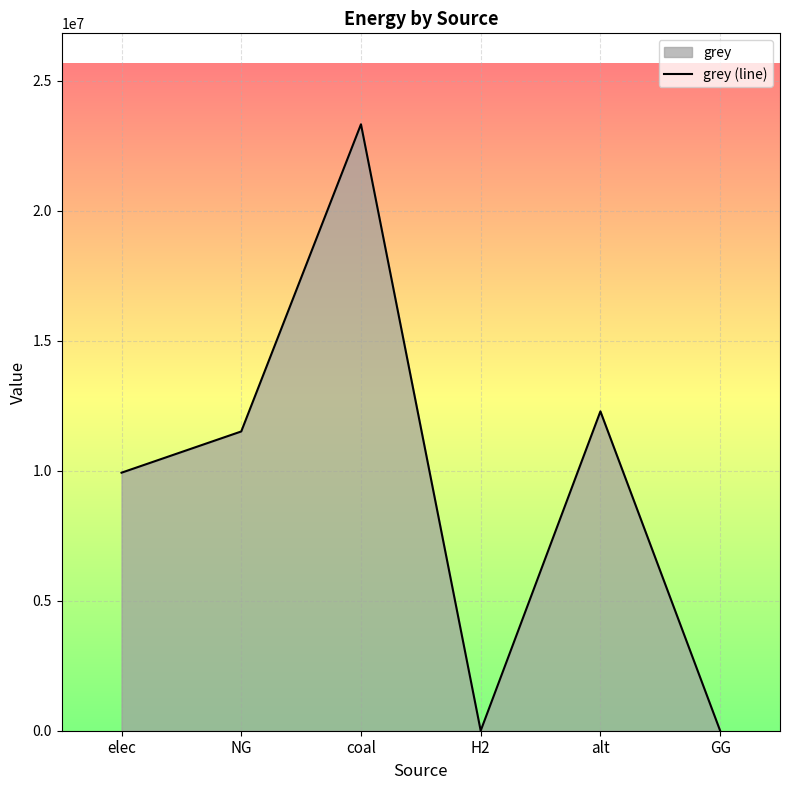

Where is the data nearest to the value 11666696?

NG